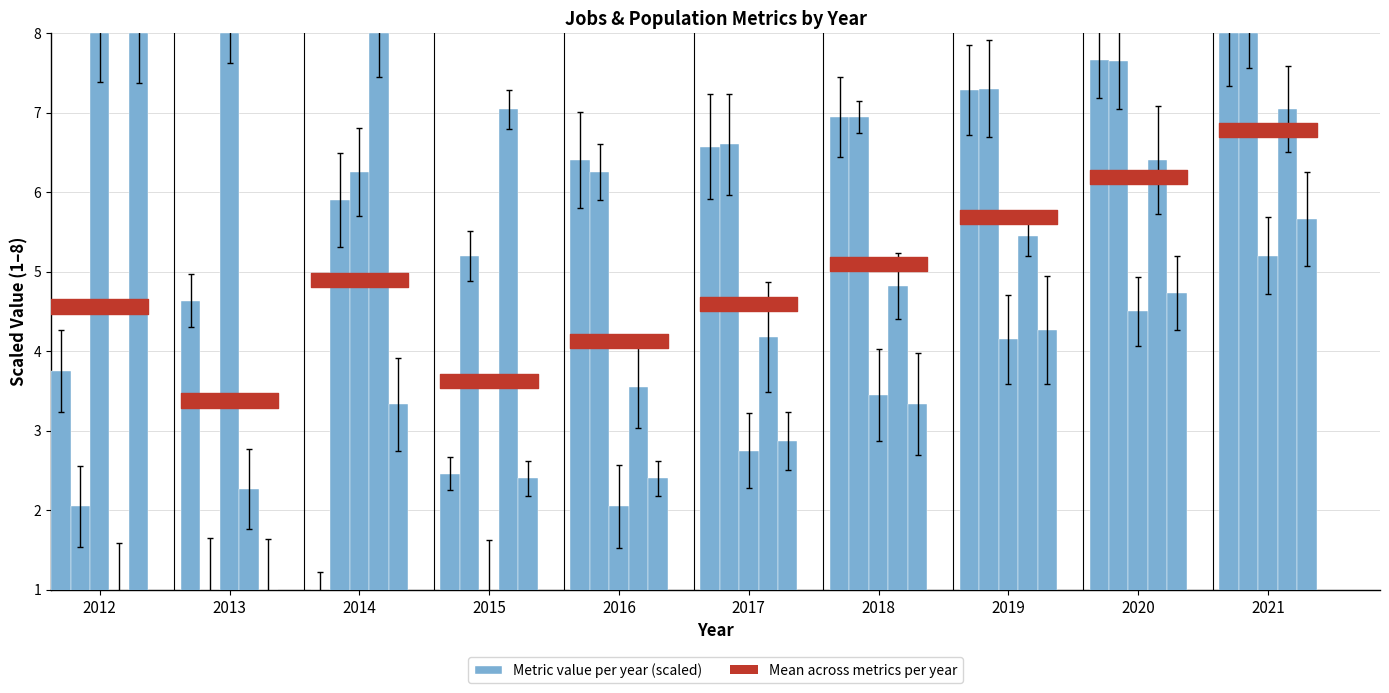

What is the greatest value displayed?

8.0